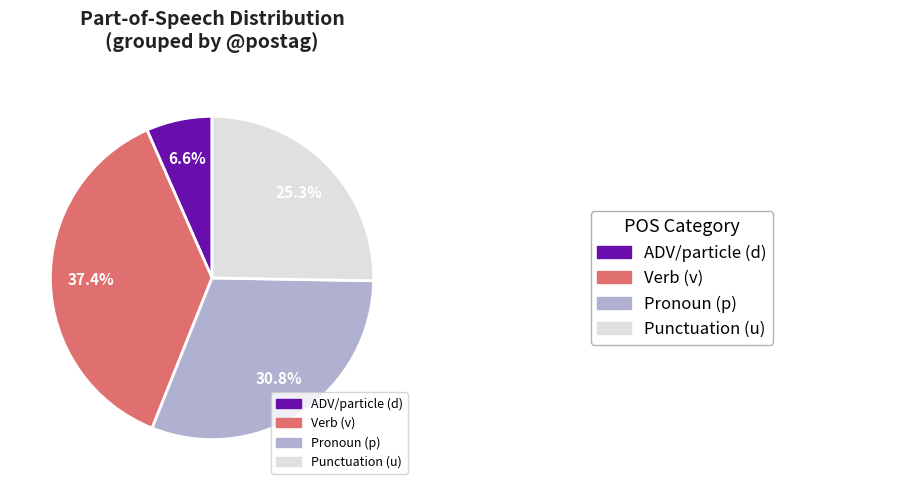

Is there a majority slice in this chart?

No